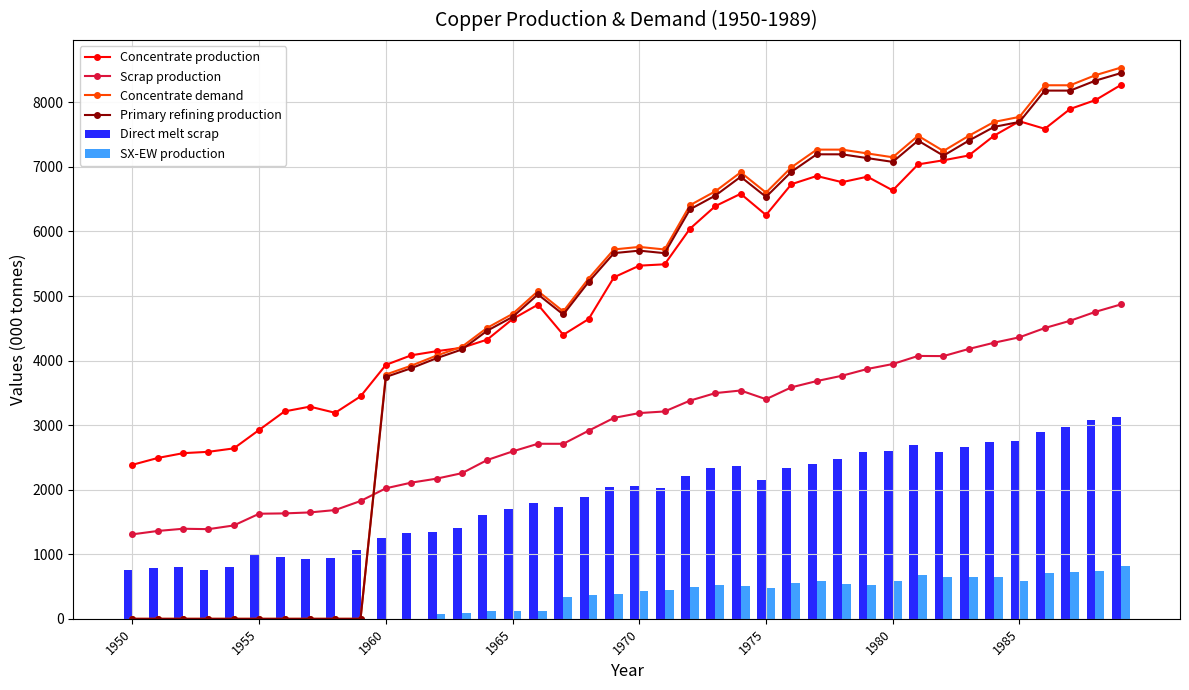

Reading right to left, list all the values displayed in this chart.

Concentrate production: 8268.6	8035.4	7897.6	7590.1	7706.8	7484.2	7176.7	7102.6	7039.0	6636.1	6848.3	6763.5	6859.0	6731.9	6254.7	6583.5	6392.7	6042.8	5491.4	5470.3	5290.1	4643.2	4399.4	4866.1	4643.5	4325.4	4198.2	4145.3	4081.7	3933.3	3445.6	3191.1	3286.6	3212.5	2926.2	2639.9	2587.0	2565.9	2491.7	2385.7
Scrap production: 4869.5	4755.4	4616.8	4503.9	4360.8	4276.9	4180.1	4069.4	4071.8	3946.5	3870.2	3765.3	3682.6	3585.5	3401.8	3536.5	3496.4	3379.8	3212.0	3186.9	3112.3	2913.9	2710.9	2711.5	2593.1	2460.1	2256.0	2171.0	2109.3	2021.8	1824.9	1684.8	1647.9	1633.0	1627.9	1446.5	1388.9	1395.2	1361.0	1308.7
Concentrate demand: 8538.1	8420.8	8264.3	8264.6	7774.8	7696.7	7481.4	7246.5	7482.1	7149.1	7208.3	7267.5	7267.8	6993.7	6601.9	6915.9	6622.2	6406.9	5721.0	5760.6	5721.7	5271.1	4761.7	5075.7	4723.2	4507.9	4214.1	4077.3	3920.8	3784.0	0.0	0.0	0.0	0.0	0.0	0.0	0.0	0.0	0.0	0.0
Primary refining production: 8452.7	8336.6	8181.7	8182.0	7697.0	7619.8	7406.6	7174.0	7407.3	7077.6	7136.2	7194.8	7195.1	6923.7	6535.9	6846.8	6556.0	6342.8	5663.8	5703.0	5664.5	5218.4	4714.0	5025.0	4675.9	4462.8	4172.0	4036.6	3881.6	3746.1	0.0	0.0	0.0	0.0	0.0	0.0	0.0	0.0	0.0	0.0
Direct melt scrap: 3130.0	3083.2	2969.1	2890.1	2753.6	2734.3	2661.8	2578.2	2688.1	2603.1	2584.9	2470.2	2393.6	2330.2	2150.8	2367.6	2338.6	2209.6	2025.4	2053.6	2049.2	1892.4	1724.8	1789.6	1705.9	1601.7	1407.5	1352.5	1322.0	1257.2	1060.8	934.5	929.9	950.2	981.9	799.0	762.9	801.3	790.0	756.1
SX-EW production: 817.4	737.6	722.4	704.9	581.2	650.8	647.3	642.4	682.0	590.9	522.7	542.5	585.0	557.1	480.3	513.5	522.3	498.2	449.6	429.7	391.9	366.8	343.6	120.9	125.5	117.6	87.8	70.7	0.0	0.0	0.0	0.0	0.0	0.0	0.0	0.0	0.0	0.0	0.0	0.0